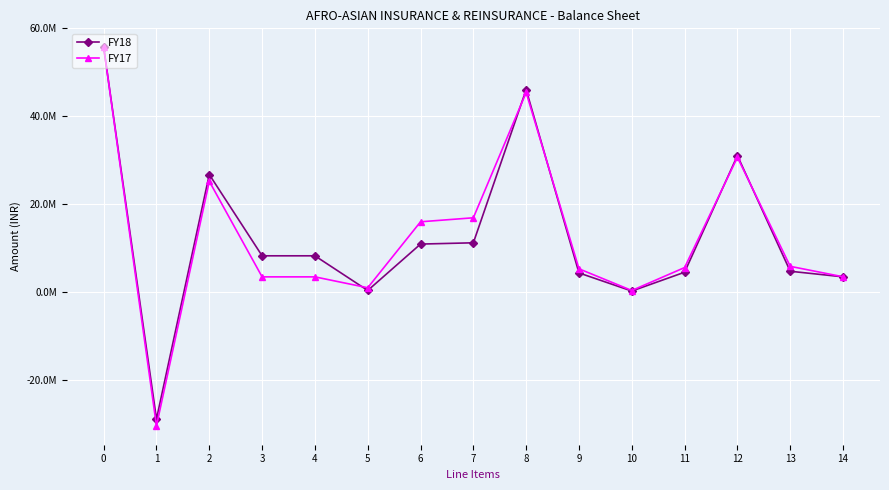

Does the chart have visible grid lines?

Yes